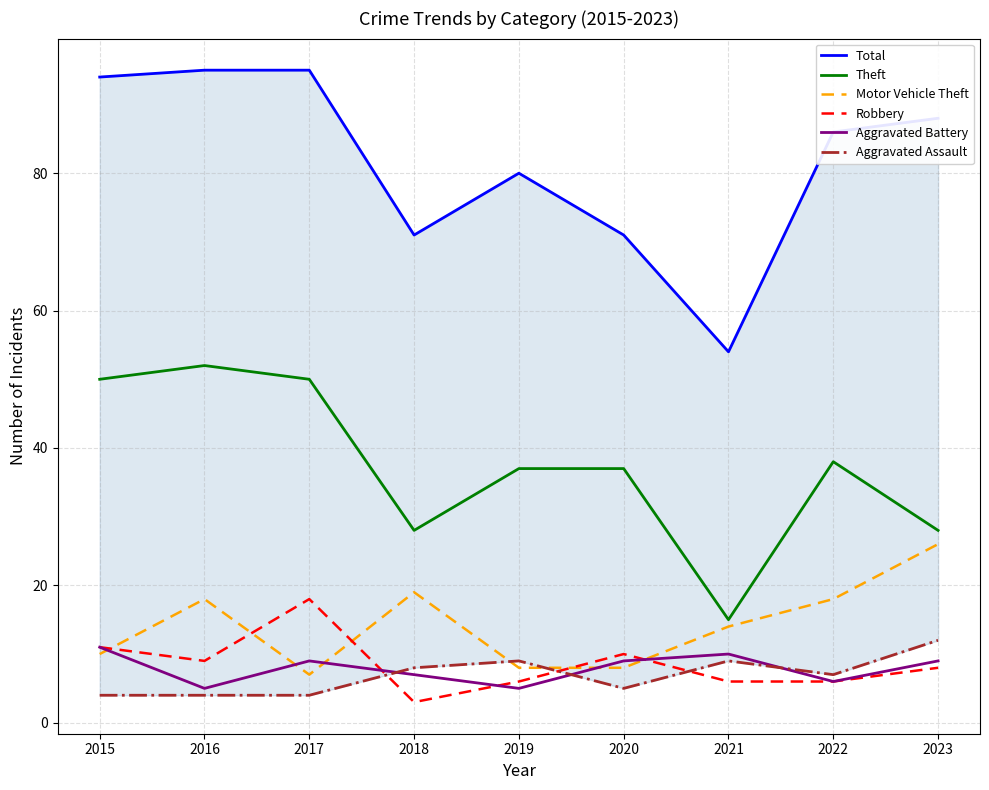

True or false: Theft has a value of 6 at 2018.

False